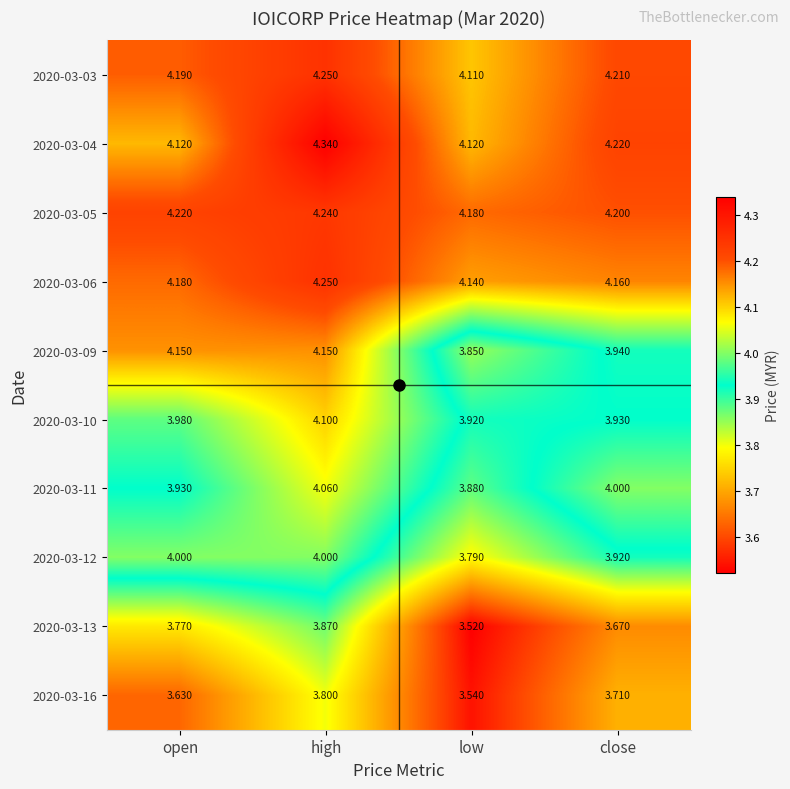

At which label is 2020-03-05 closest to 4?

low